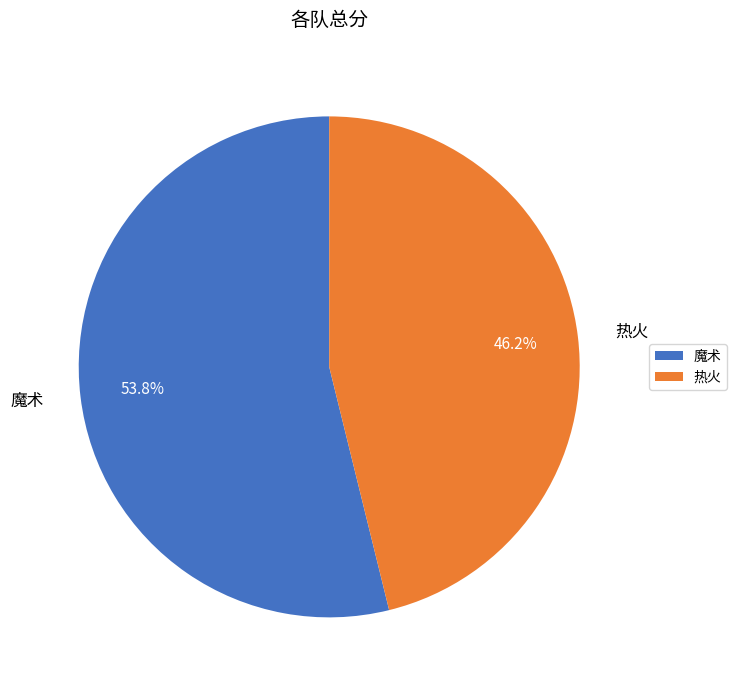

Count the number of slices in the pie.

2